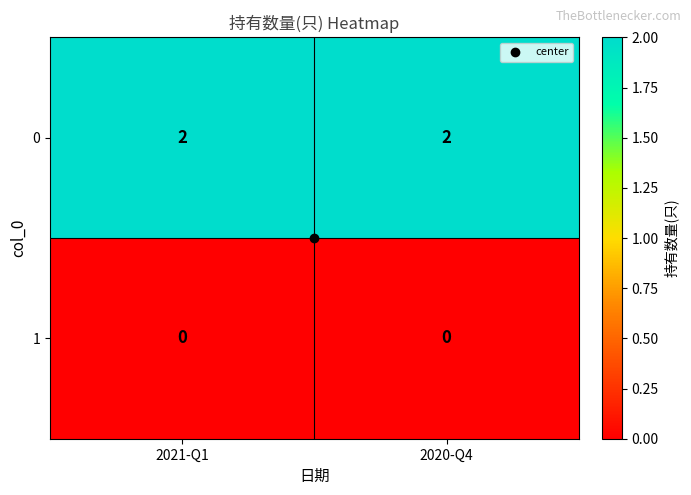

Rank the series by their average value, from lowest to highest.

1, 0